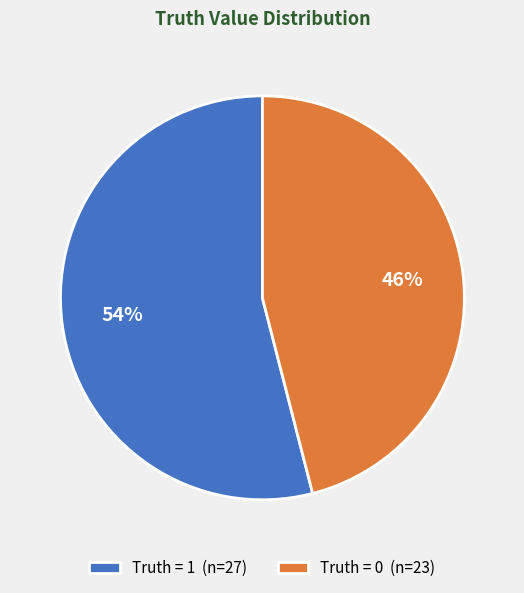

Does any single category account for the majority?

Yes